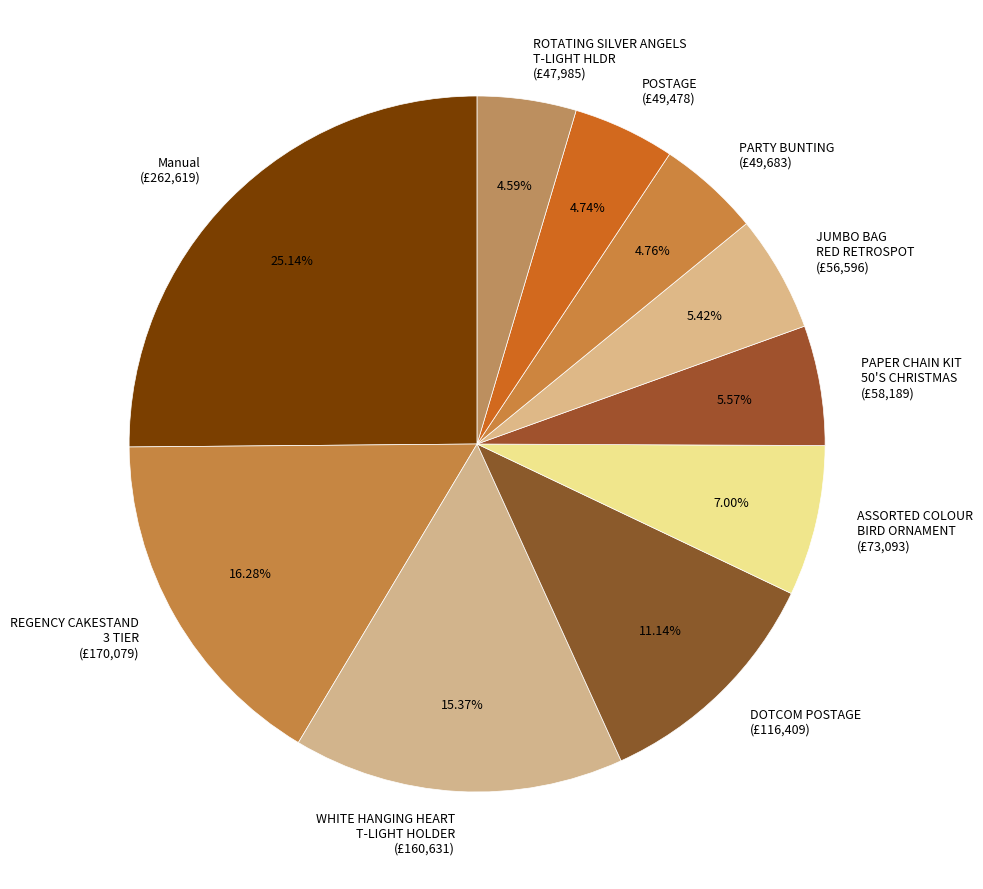

True or false: REGENCY CAKESTAND 3 TIER accounts for 16% of the total.

True